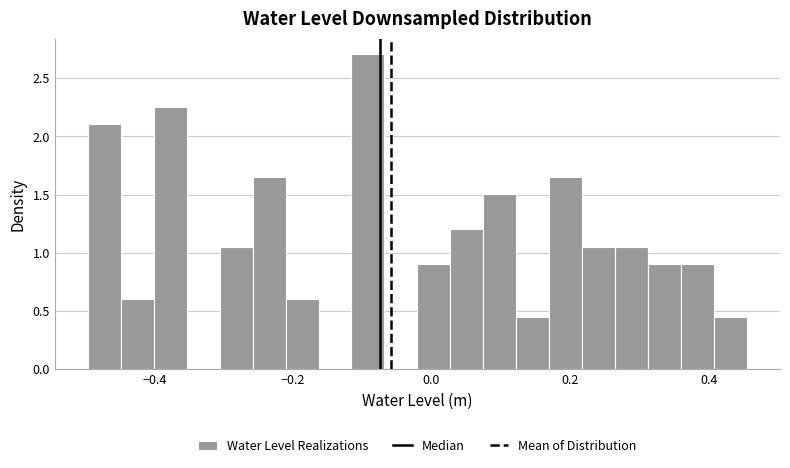

Around what value on the x-axis is the tallest bar? Give the approximate position of its centre, as read against the axis.

-0.10